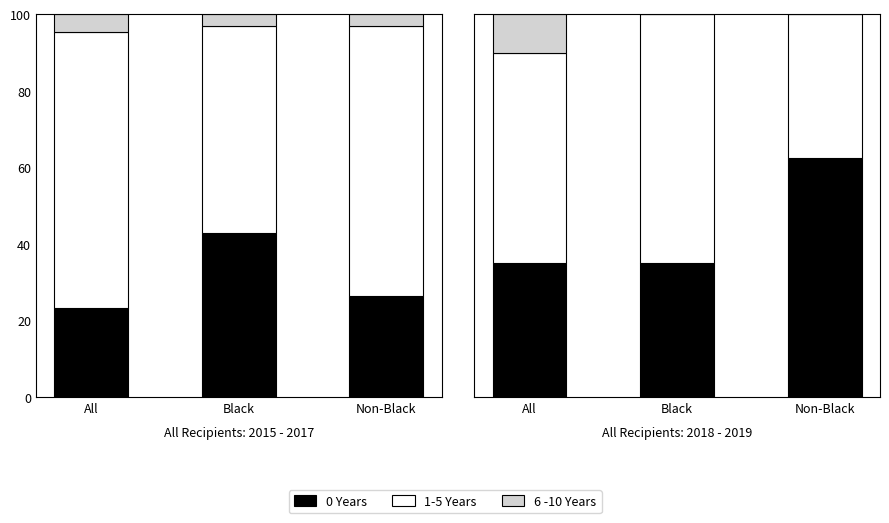

Is the value of 6-10 Years at Black greater than the value of 0 Years at Black?

No